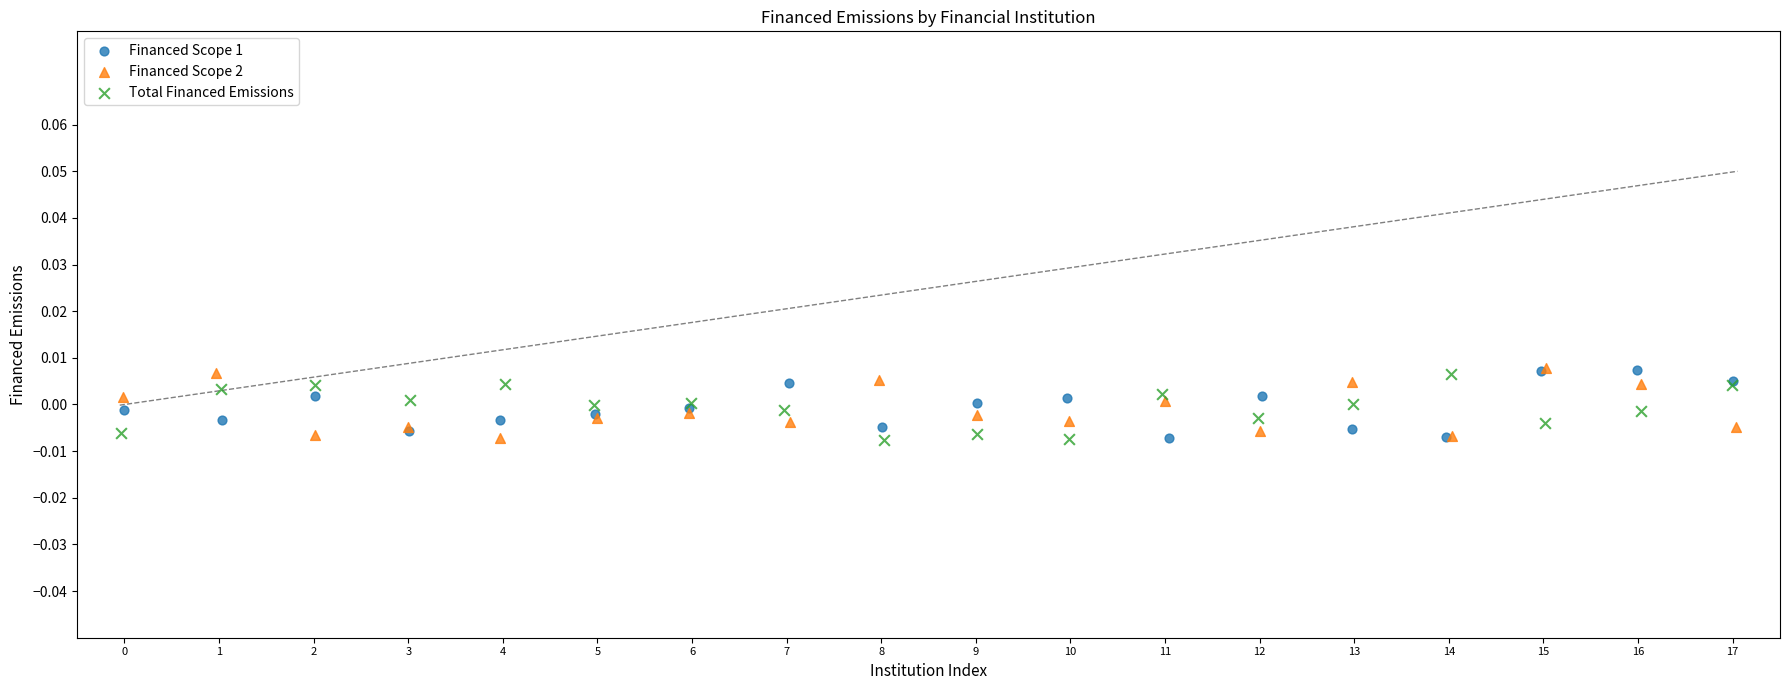

What are all the series names shown in the legend?

Financed Scope 1, Financed Scope 2, Total Financed Emissions